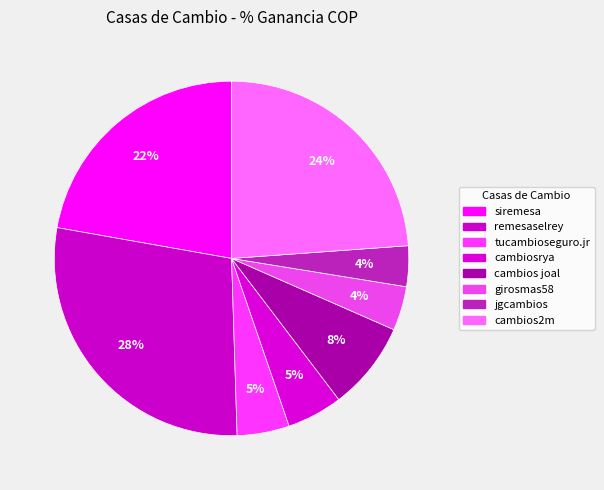

Rank the categories by value from lowest to highest.

jgcambios, girosmas58, tucambioseguro.jr, cambiosrya, cambios joal, siremesa, cambios2m, remesaselrey